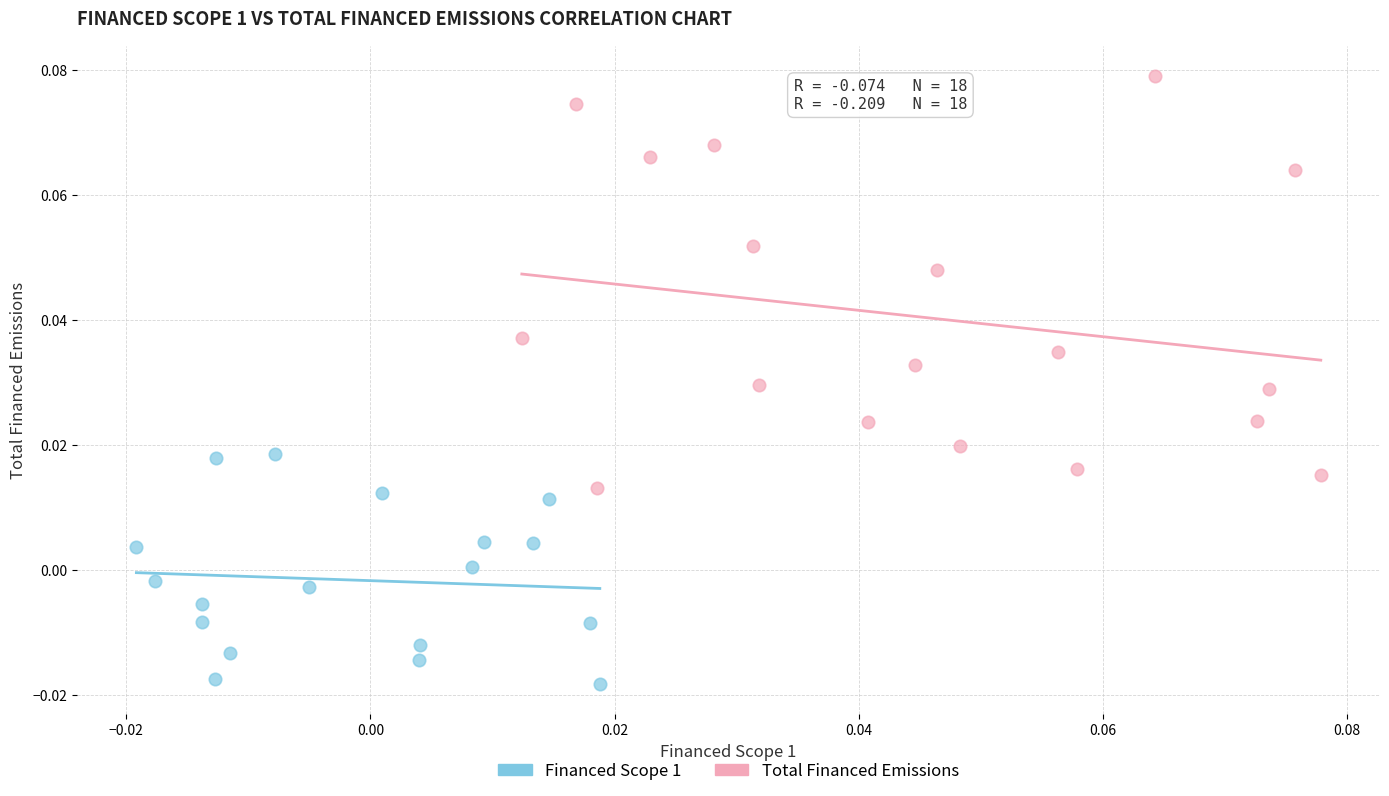

What are all the series names shown in the legend?

Financed Scope 1, Total Financed Emissions